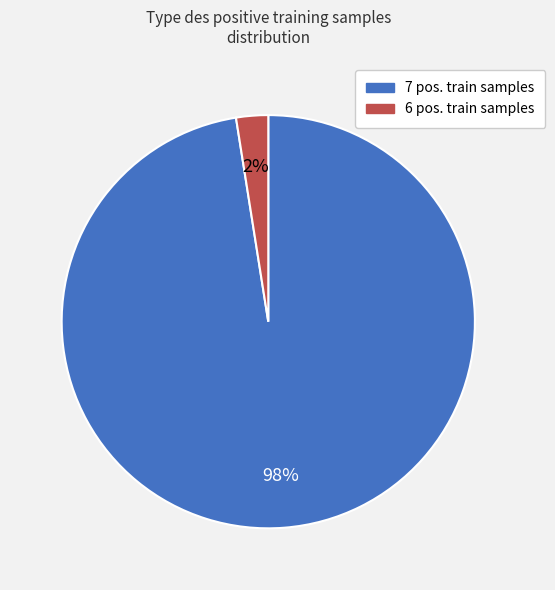

Which slice is the largest?

7 positive training samples